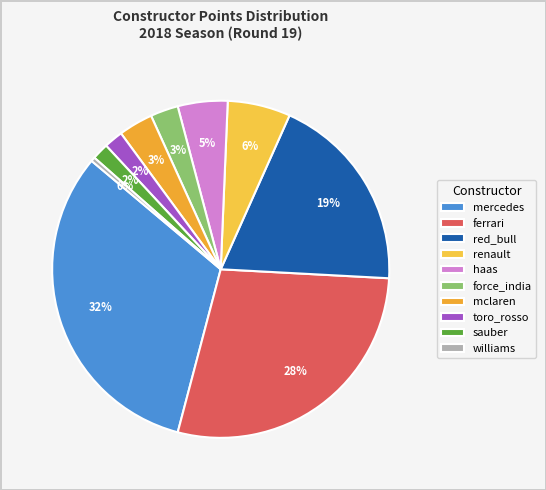

Between toro_rosso and williams, which is larger?

toro_rosso